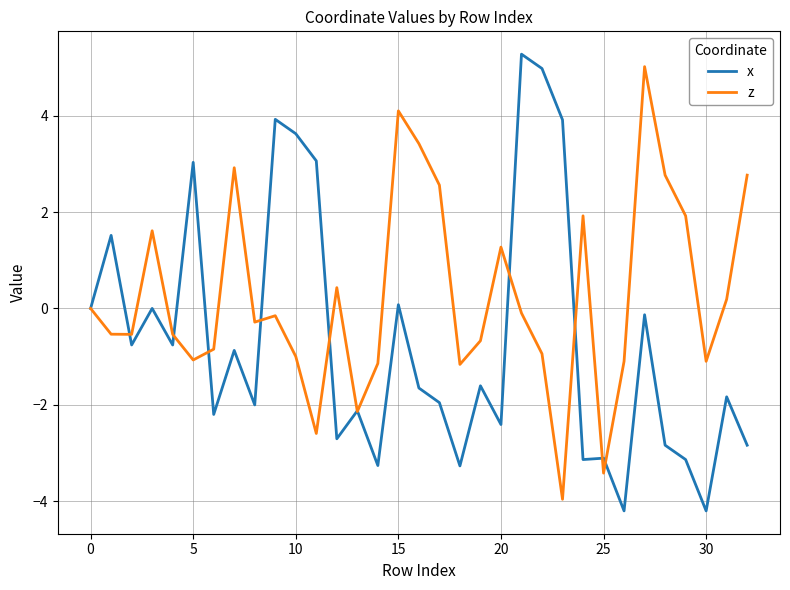

Which series has the largest total across all categories?

z